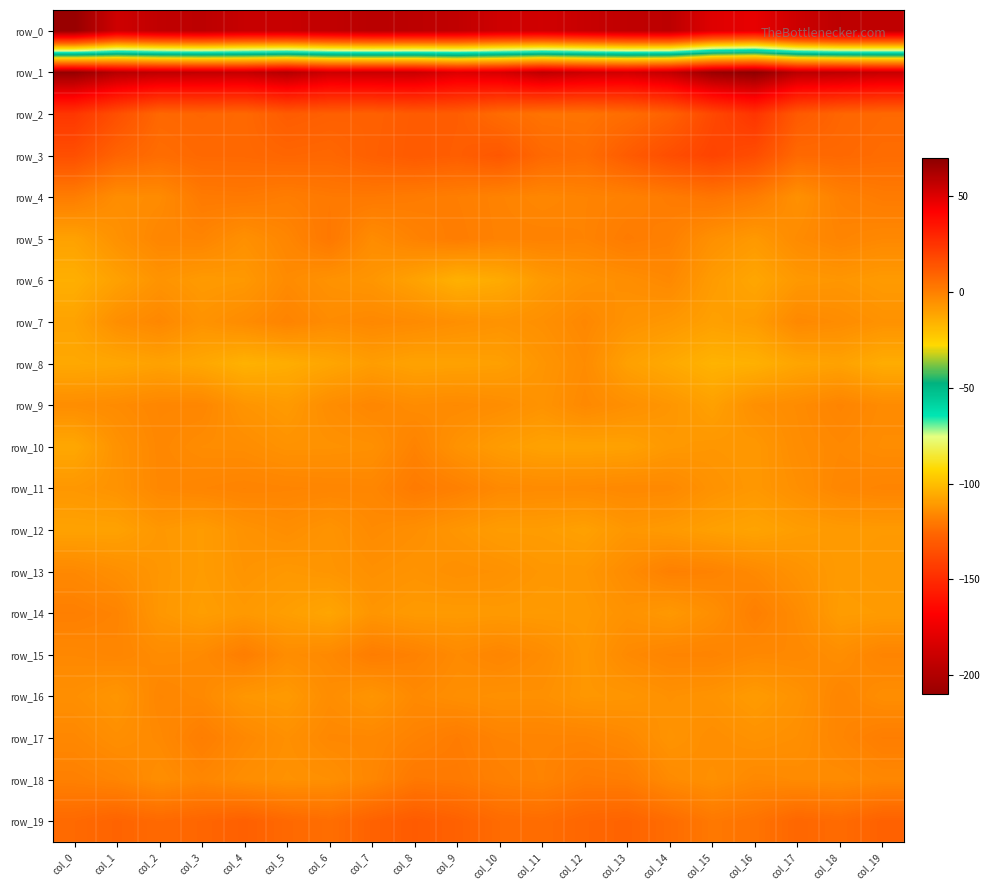

Between col_5 and col_16, which series saw the biggest shift?

row_0